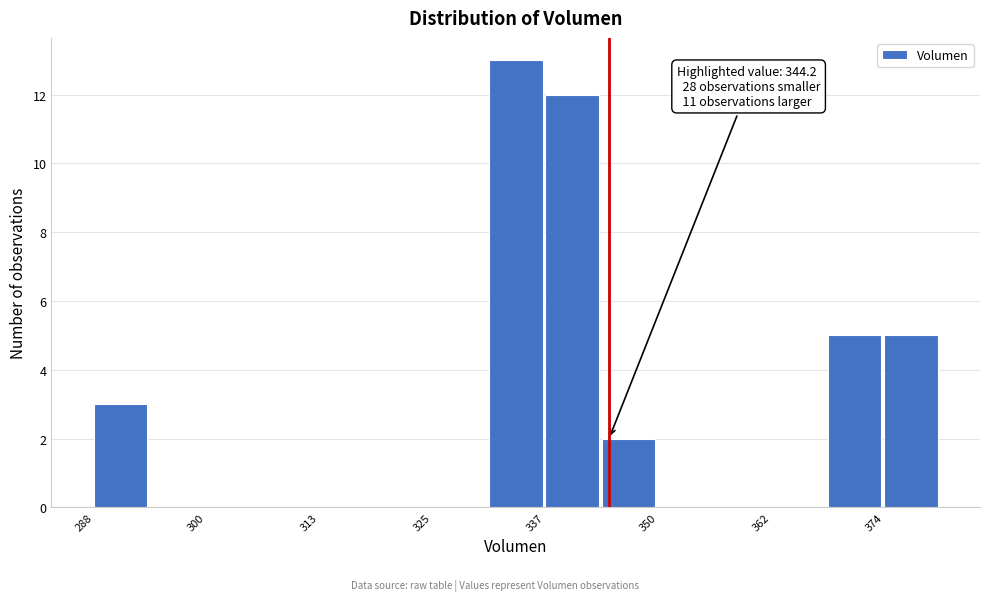

Read against the x-axis, roughly where is the centre of the tallest bar?

334